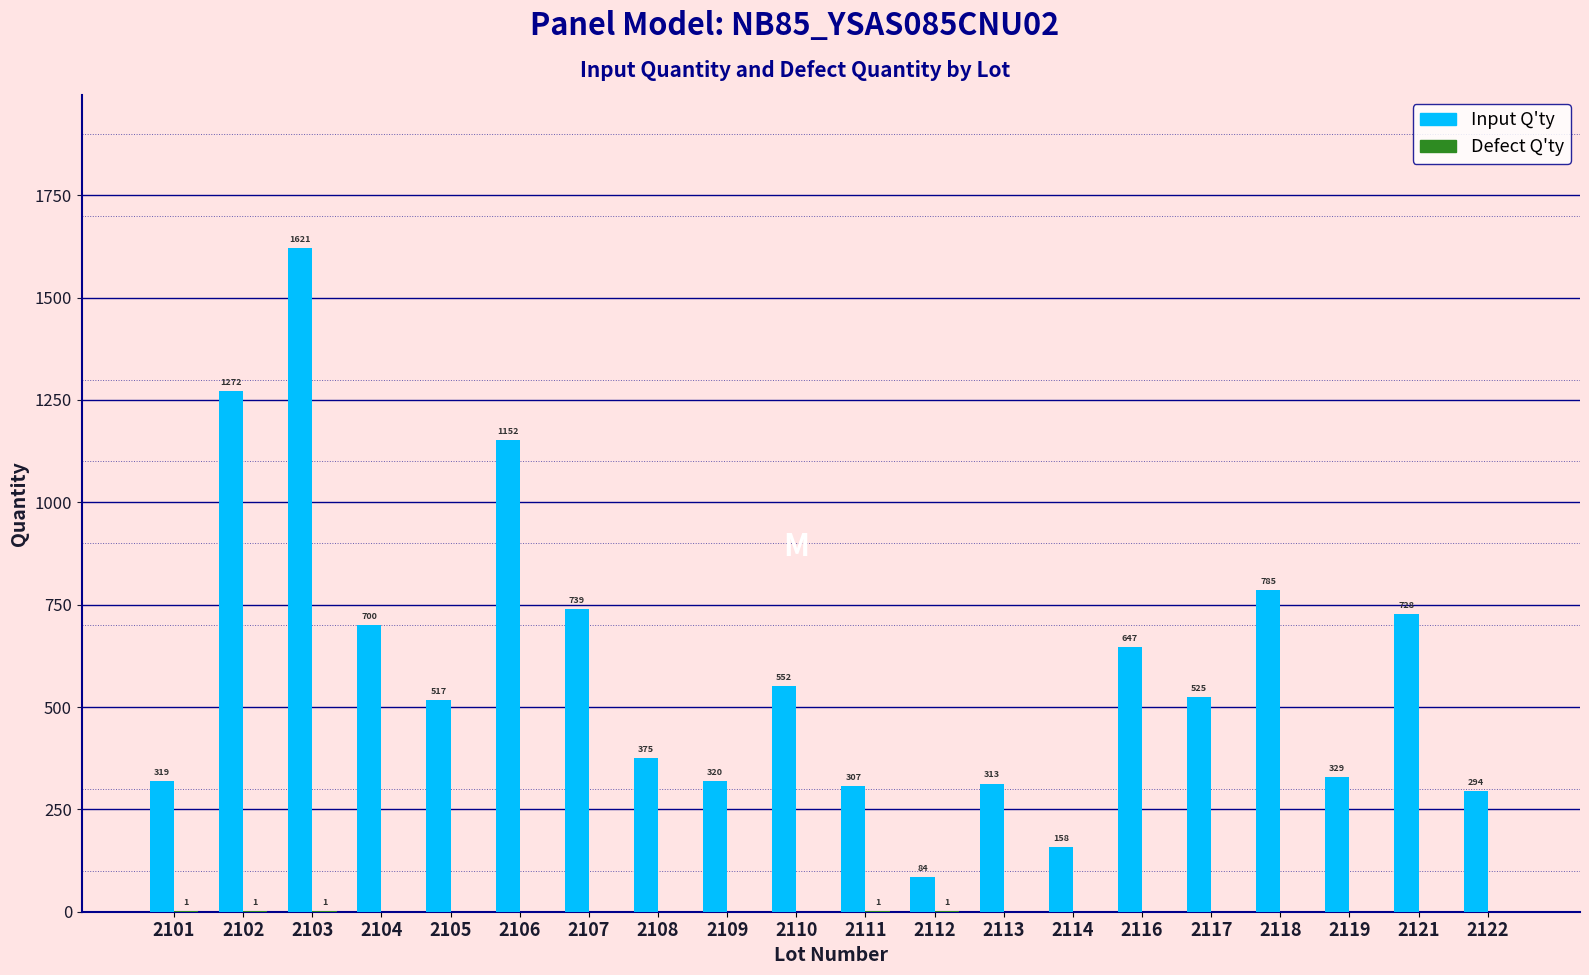

Which series changed the most between 2102 and 2121?

Input Q'ty